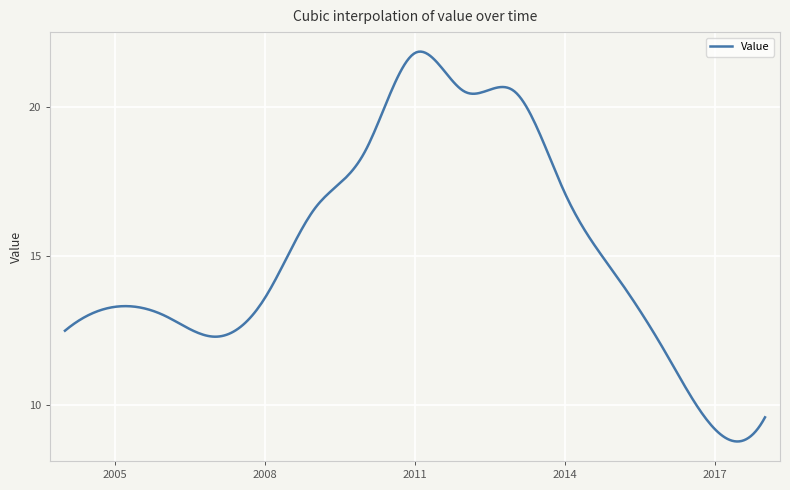

What is the maximum value shown in the chart?

21.8